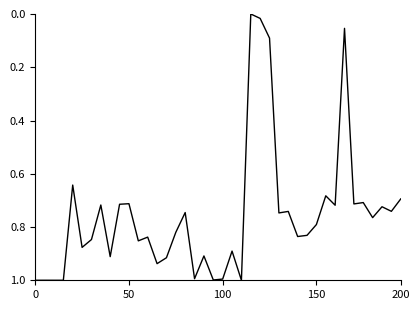

What is the difference between the maximum and minimum values?

1.0